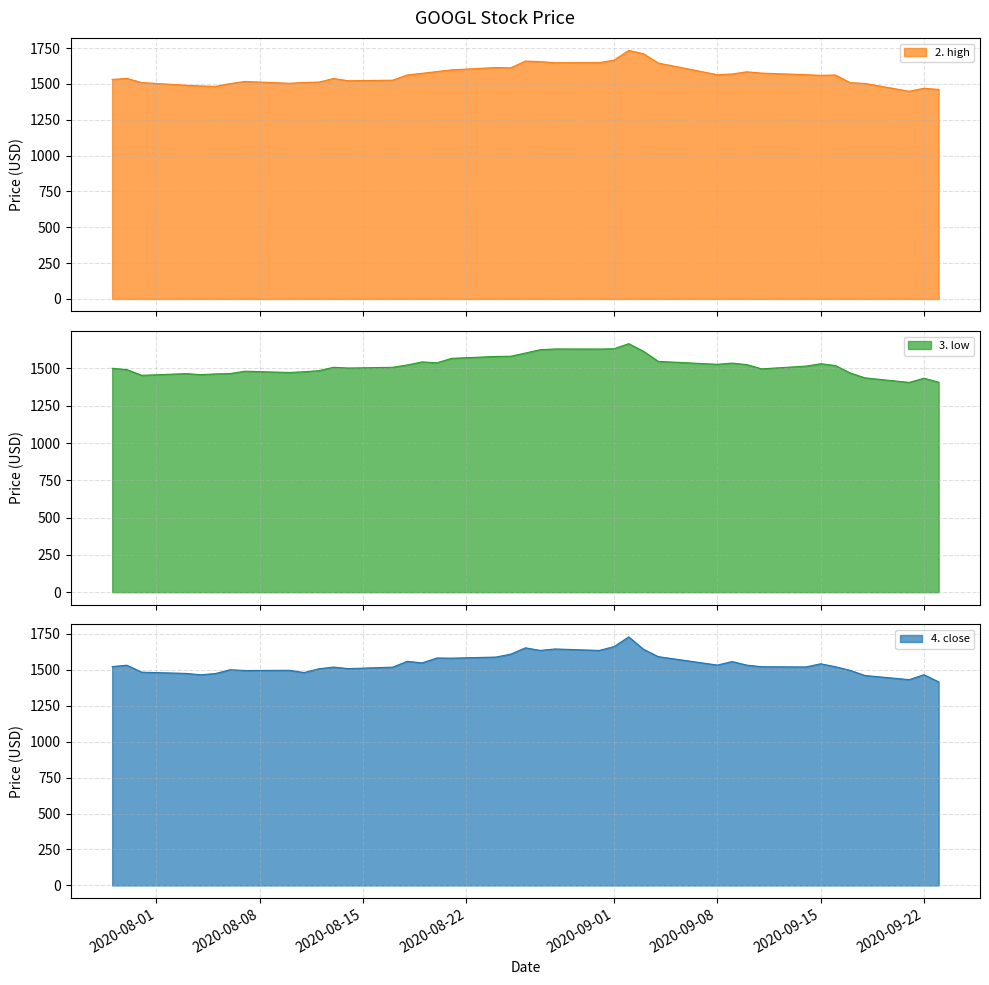

What is the minimum value for 2. high?

1448.4